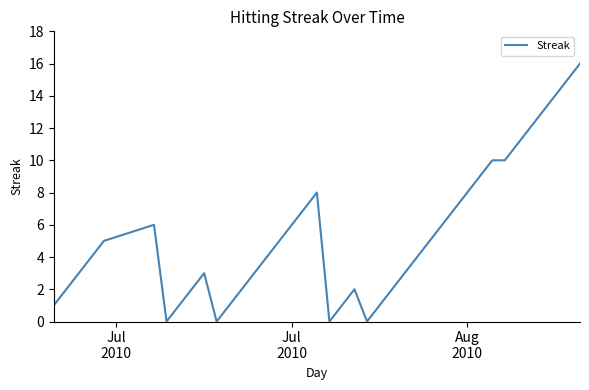

What is the difference between the maximum and minimum values?

16